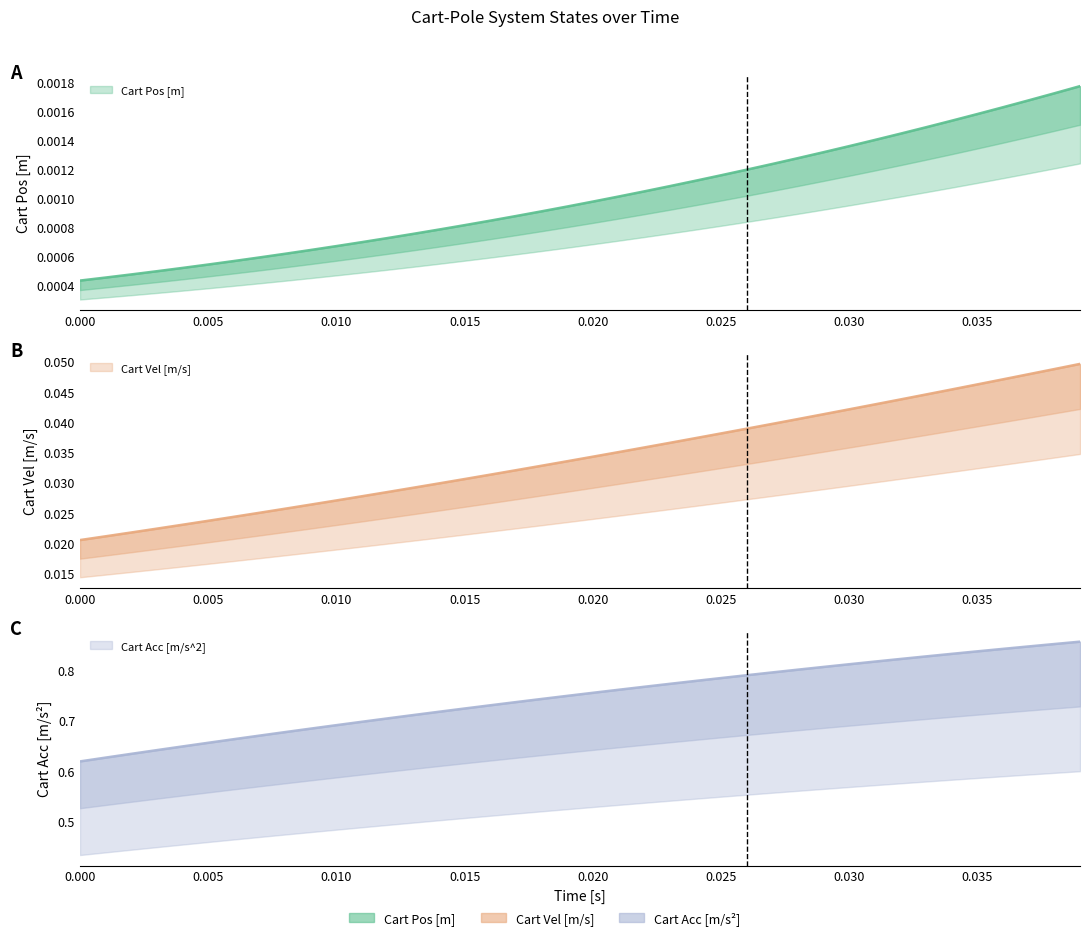

Reading right to left, transcribe all the data shown in this chart.

Cart Pos [m]: 0.0	0.0	0.0	0.0	0.0	0.0	0.0	0.0	0.0	0.0	0.0	0.0	0.0	0.0	0.0	0.0	0.0	0.0	0.0	0.0	0.0	0.0	0.0	0.0	0.0	0.0	0.0	0.0	0.0	0.0	0.0	0.0	0.0	0.0	0.0	0.0	0.0	0.0	0.0	0.0
Cart Vel [m/s]: 0.0	0.0	0.0	0.0	0.0	0.0	0.0	0.0	0.0	0.0	0.0	0.0	0.0	0.0	0.0	0.0	0.0	0.0	0.0	0.0	0.0	0.0	0.0	0.0	0.0	0.0	0.0	0.0	0.0	0.0	0.0	0.0	0.0	0.0	0.0	0.0	0.0	0.0	0.0	0.0
Cart Acc [m/s^2]: 0.9	0.9	0.8	0.8	0.8	0.8	0.8	0.8	0.8	0.8	0.8	0.8	0.8	0.8	0.8	0.8	0.8	0.8	0.8	0.8	0.7	0.7	0.7	0.7	0.7	0.7	0.7	0.7	0.7	0.7	0.7	0.7	0.7	0.7	0.7	0.6	0.6	0.6	0.6	0.6